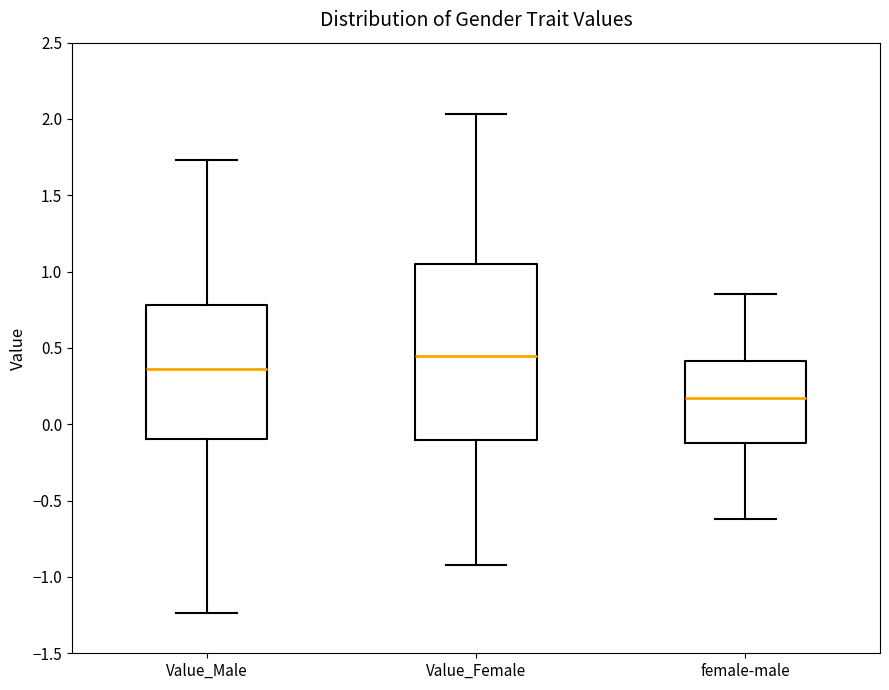

Which box has the lowest median line?

female-male